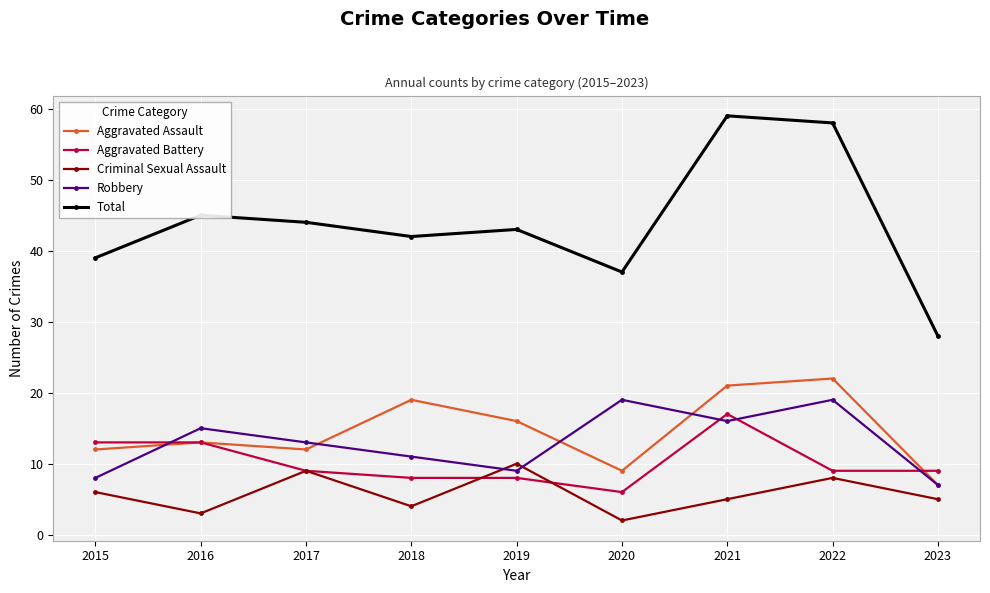

Reading left to right, transcribe all the data shown in this chart.

Aggravated Assault: 12	13	12	19	16	9	21	22	7
Aggravated Battery: 13	13	9	8	8	6	17	9	9
Criminal Sexual Assault: 6	3	9	4	10	2	5	8	5
Robbery: 8	15	13	11	9	19	16	19	7
Total: 39	45	44	42	43	37	59	58	28